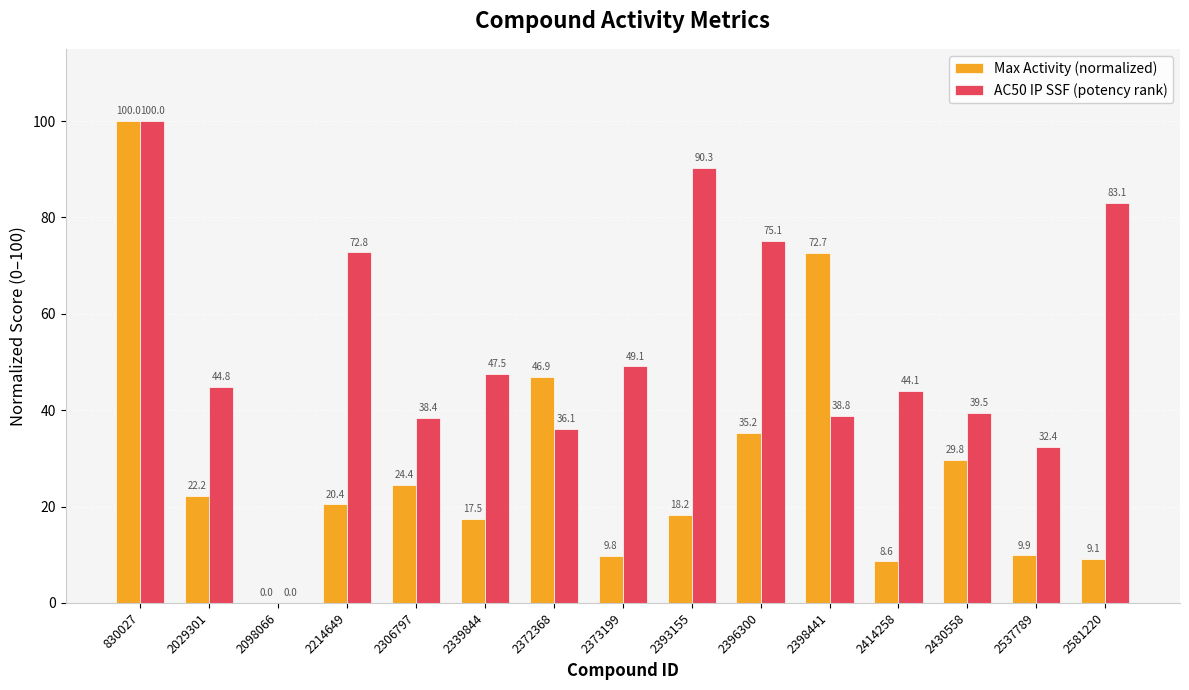

How many groups of bars are there?

15